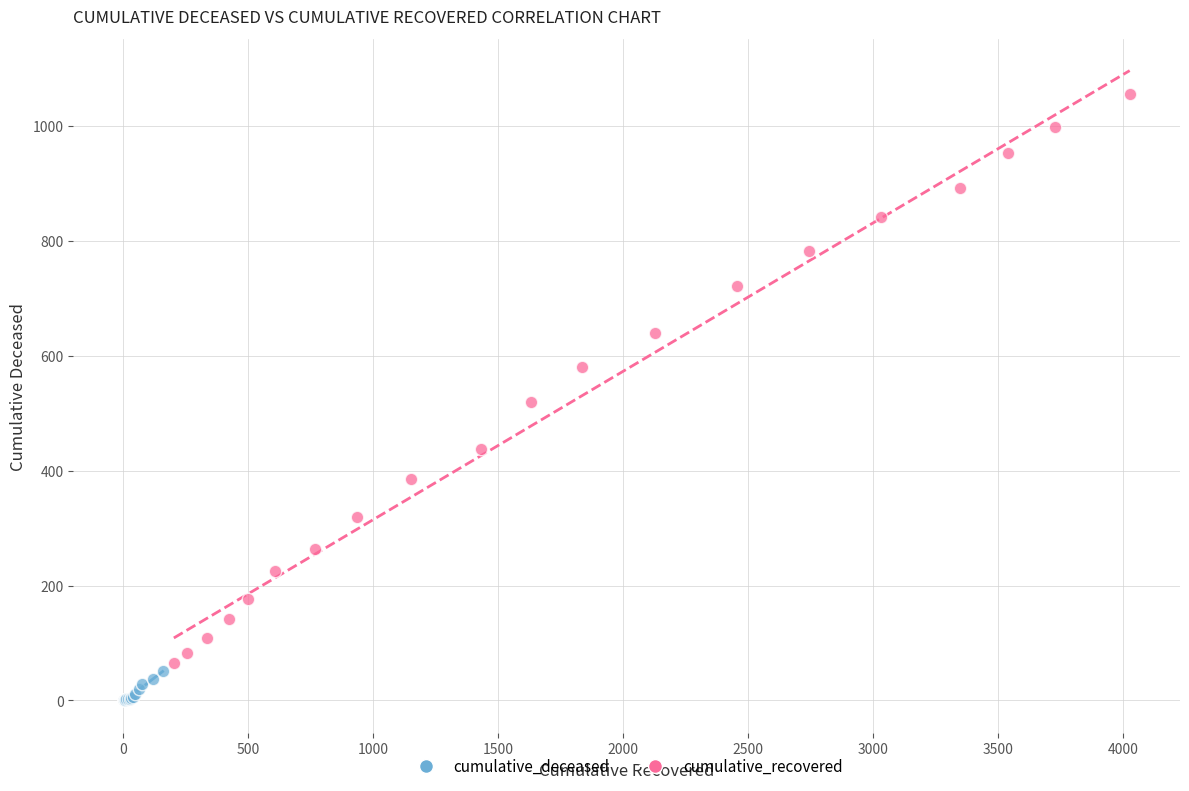

Which series has the largest Y range (max minus min)?

cumulative_recovered